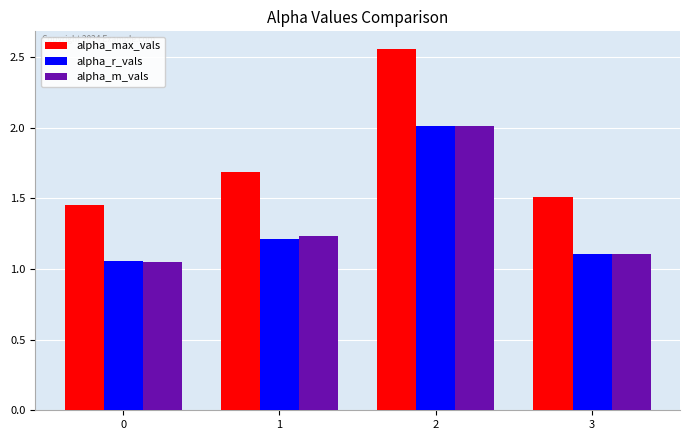

Which series changed the most between 1 and 3?

alpha_max_vals